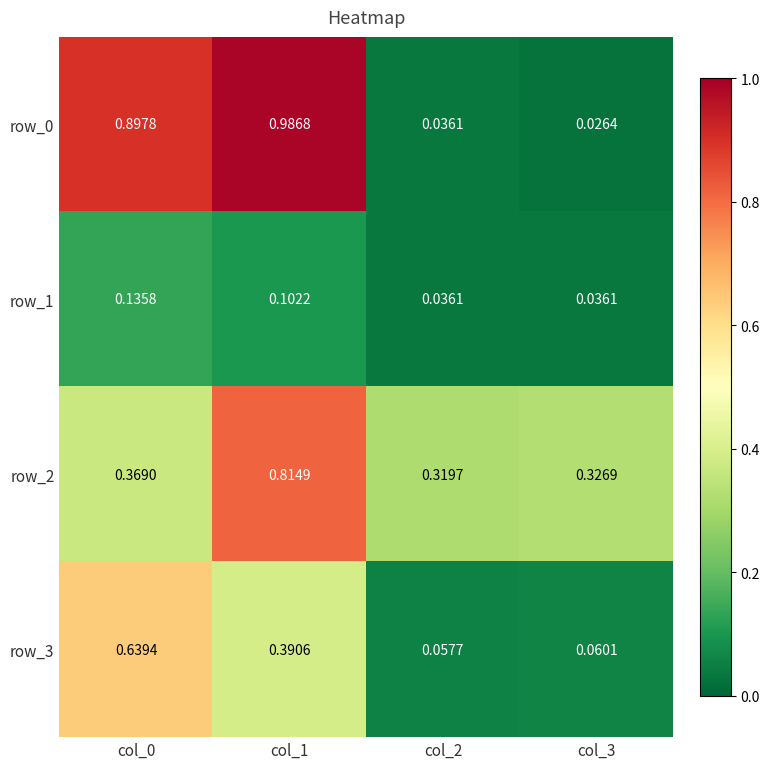

How many row_1 values are between 0 and 1?

4